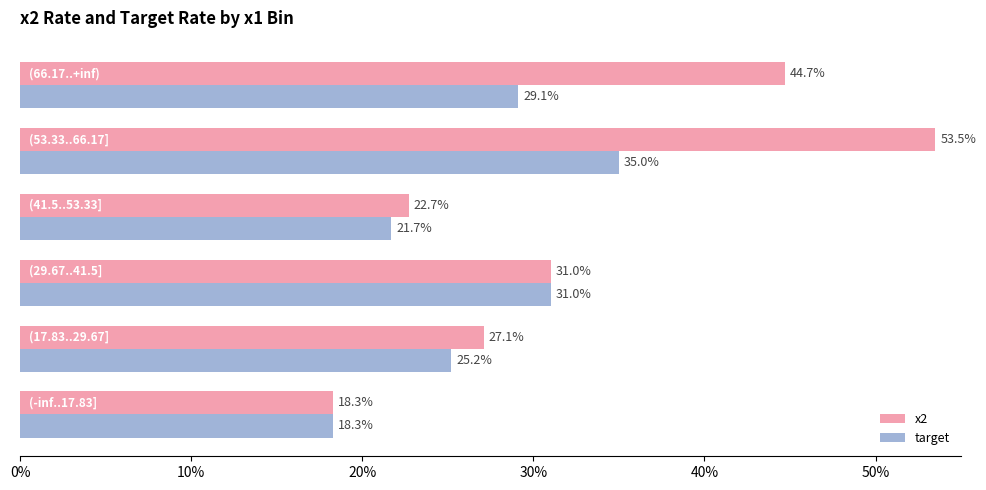

Which series has the largest total across all categories?

x2